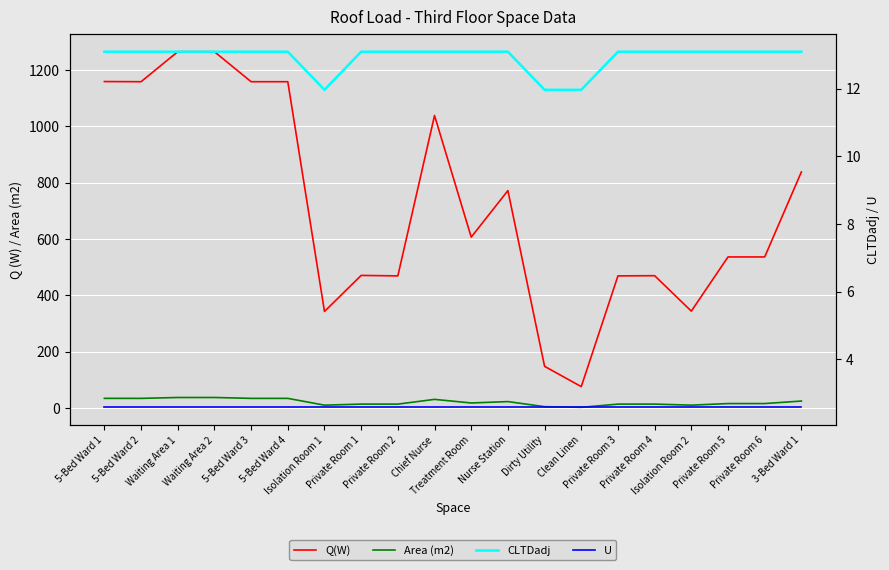

What is the label of the 11th point from the left?

Treatment Room